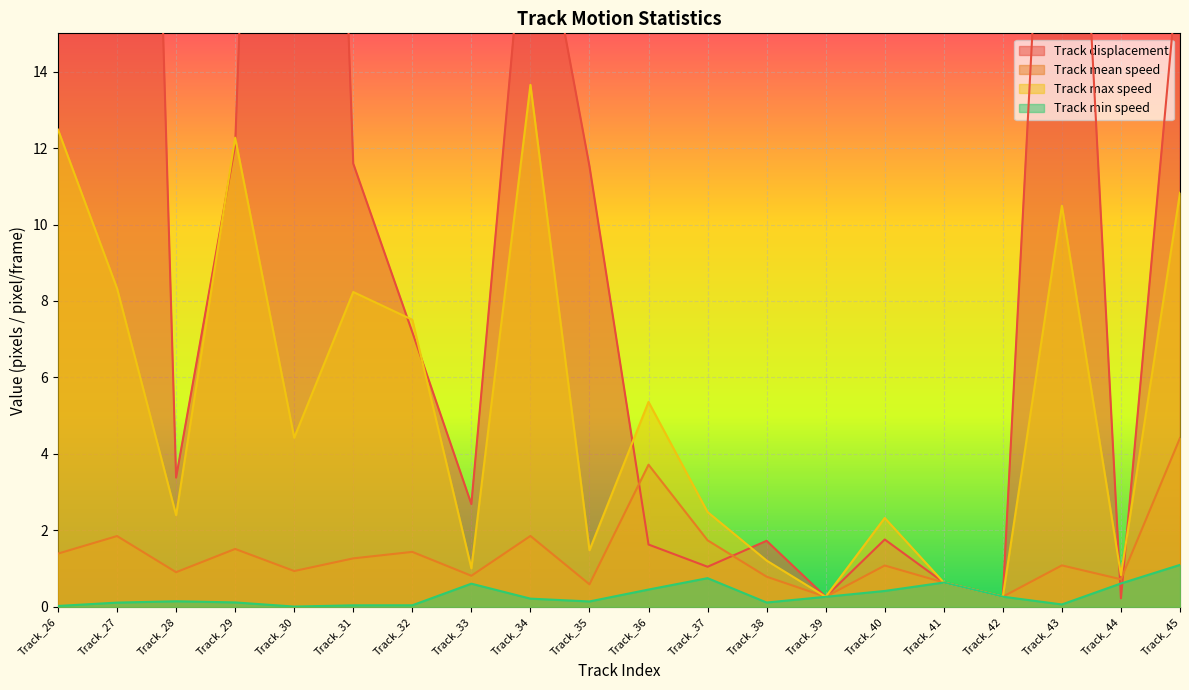

How many series are shown in this chart?

4